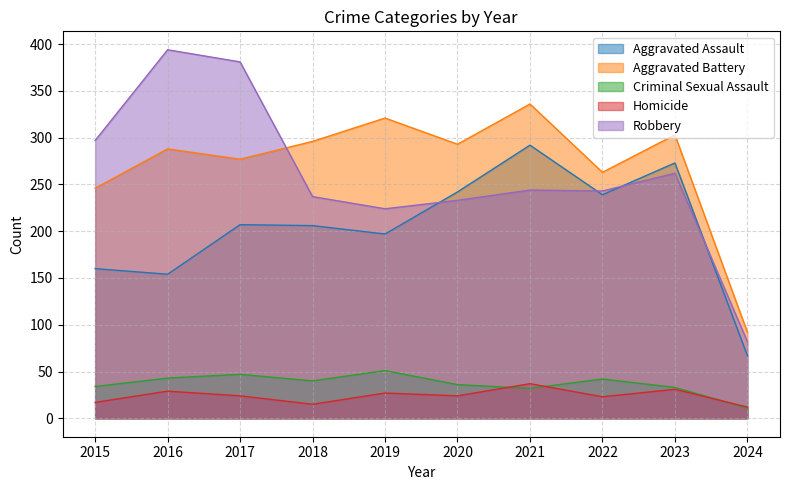

What value does the Aggravated Assault series have at 2015, to the nearest 5?

160